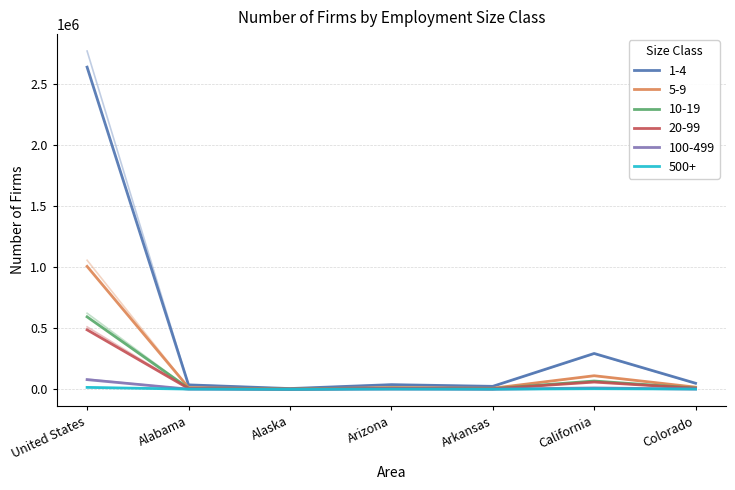

What is the smallest value displayed?

265